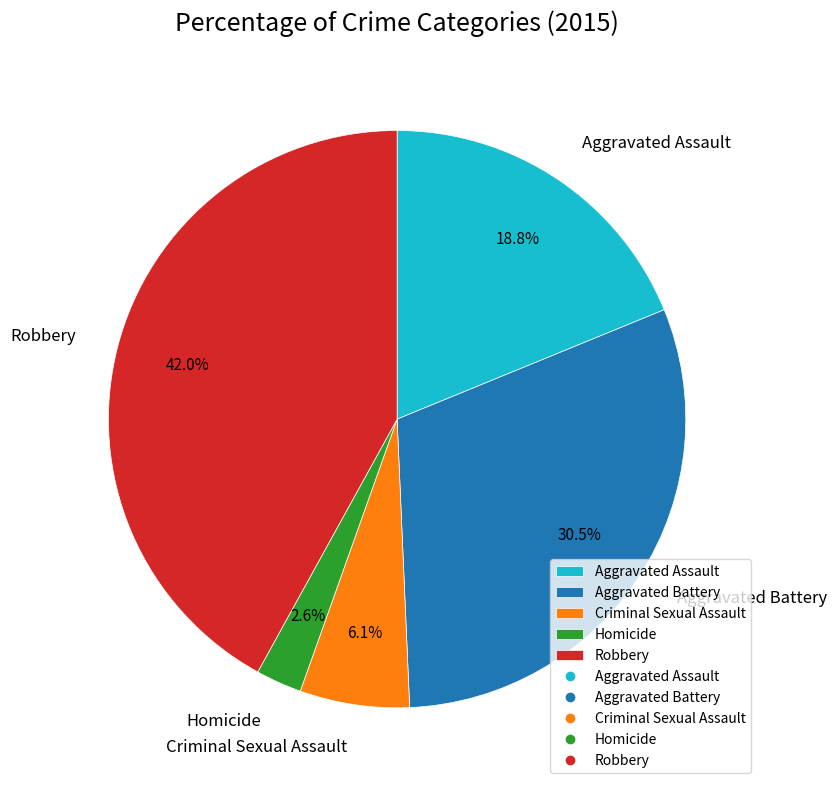

What is the total percentage of Criminal Sexual Assault and Aggravated Battery?

36.6%